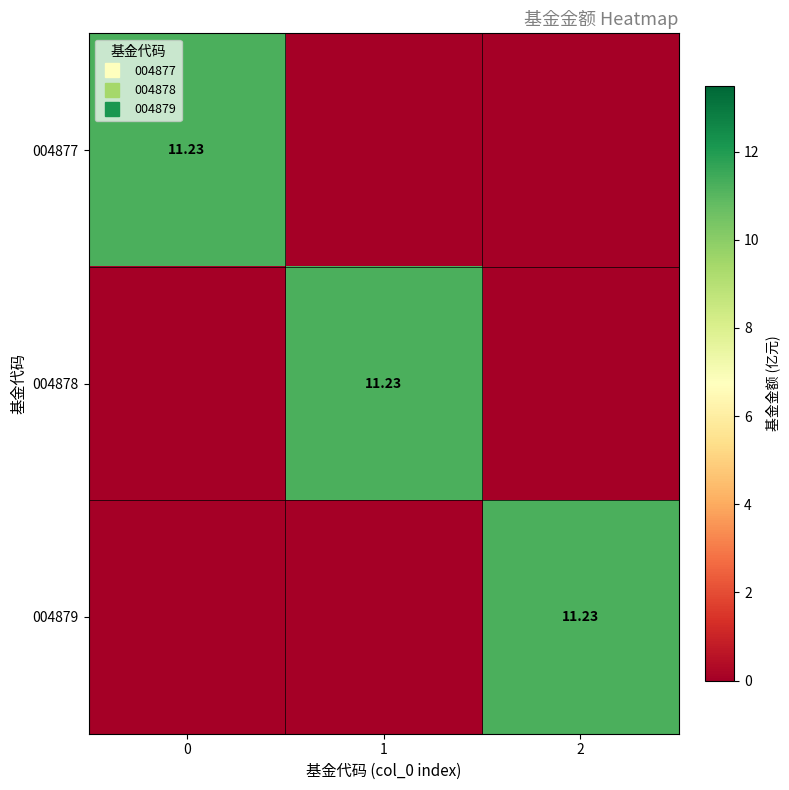

At 1, list the series in order from largest to smallest.

004878, 004877, 004879